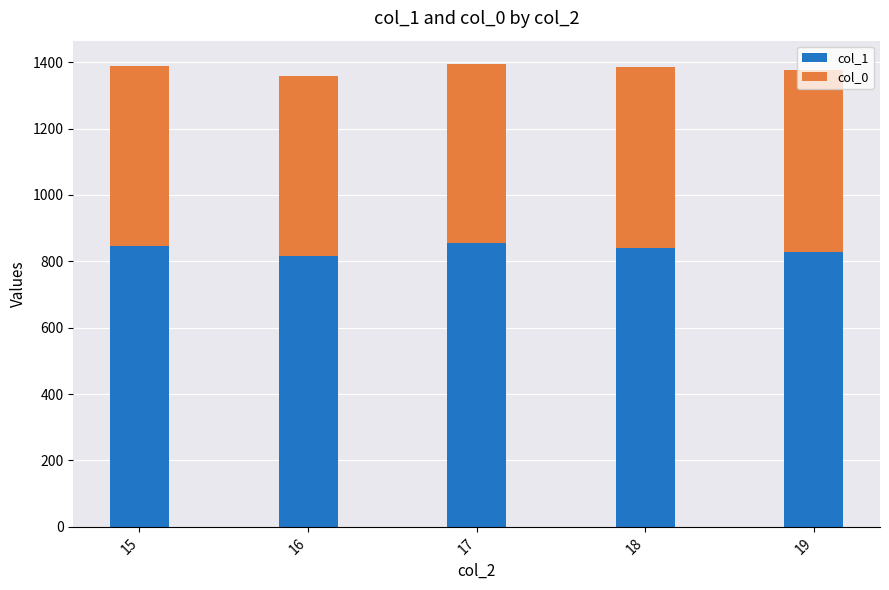

The value of col_1 at 16 is 432.0. True or false?

False